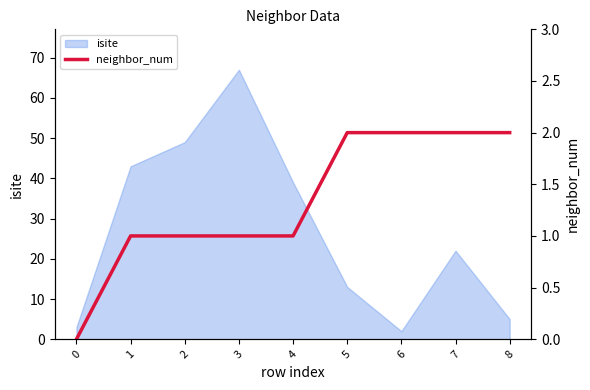

How many values are above zero?

8